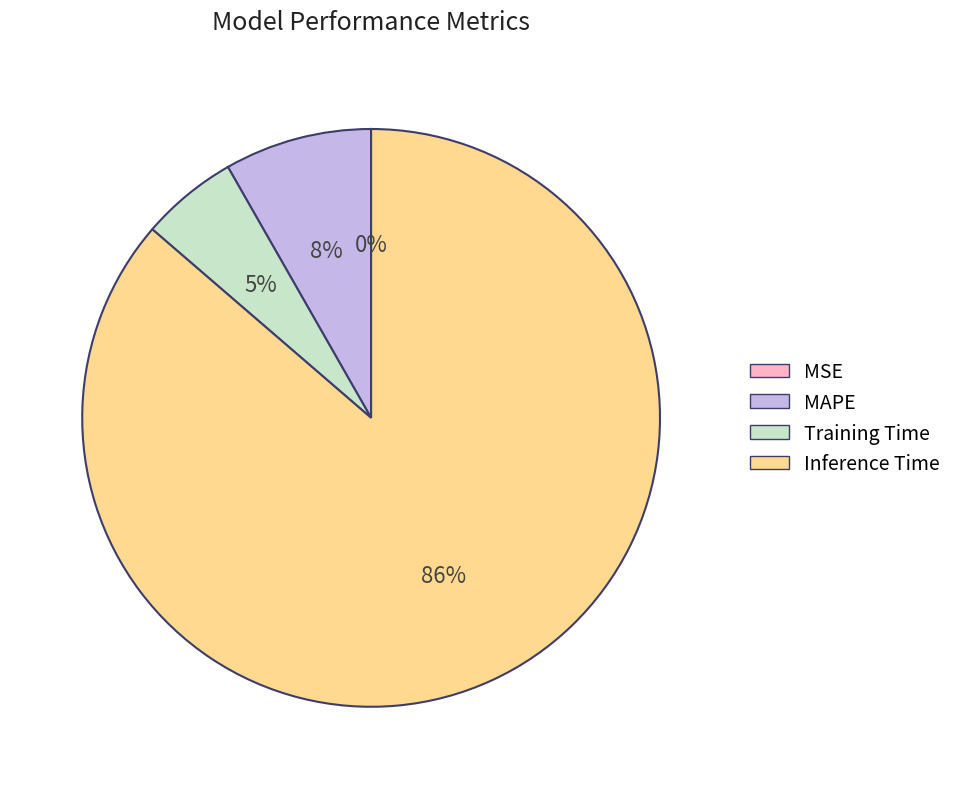

Is MAPE the majority of the pie?

No